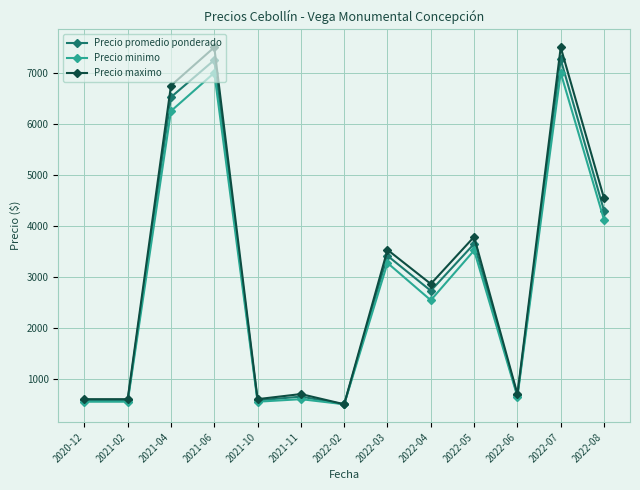

At how many categories does at least one series exceed 2618?

7